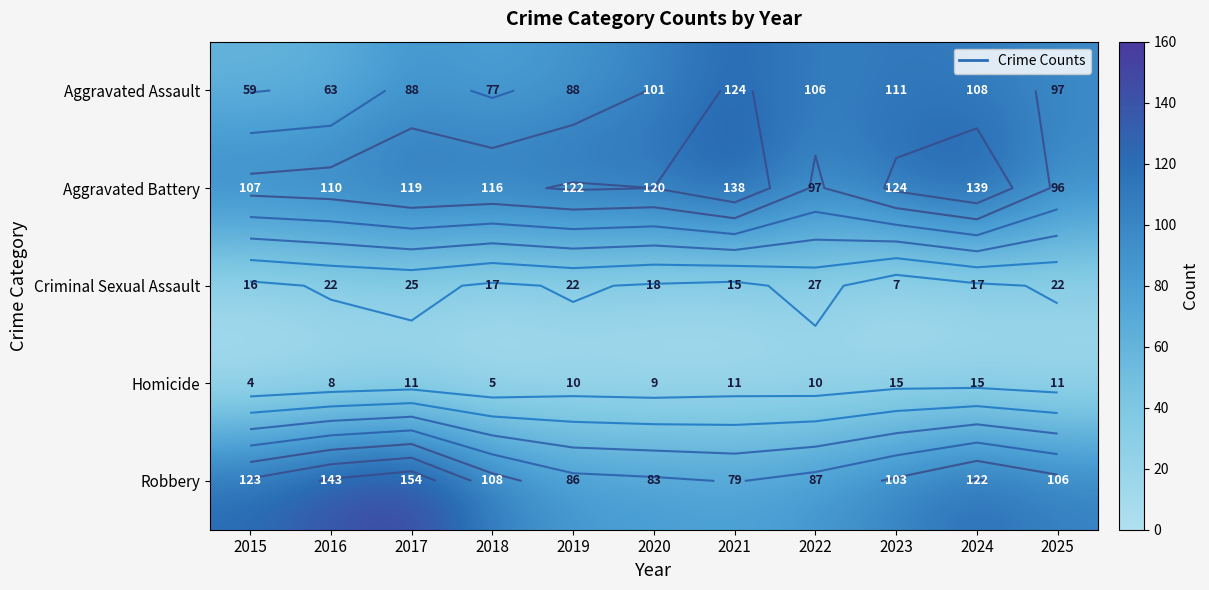

Is it true that Criminal Sexual Assault equals 9 at 2019?

False